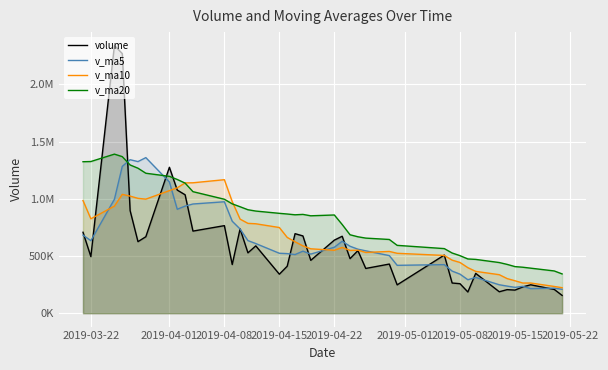

What are all the series names shown in the legend?

volume, v_ma5, v_ma10, v_ma20